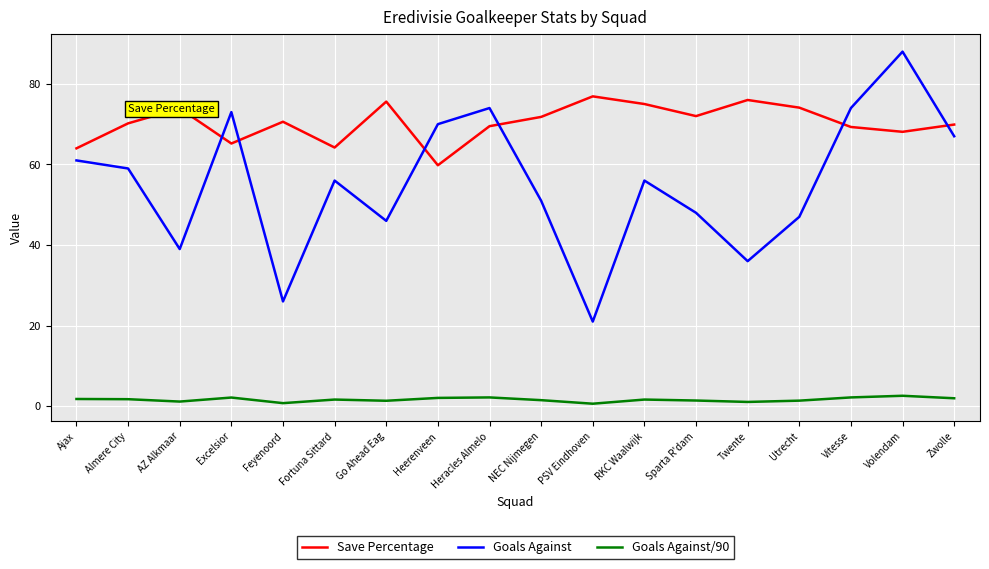

What is the difference between the Goals Against values at Go Ahead Eag and Sparta R'dam?

2.0